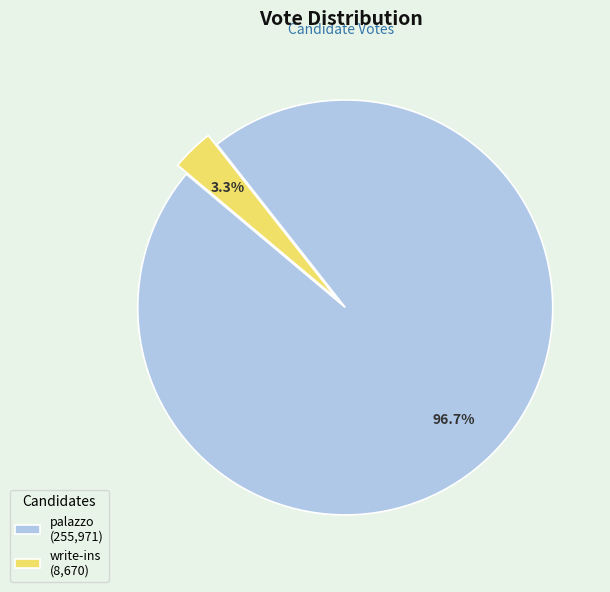

What is the smallest slice in the pie chart?

write-ins (8,670)